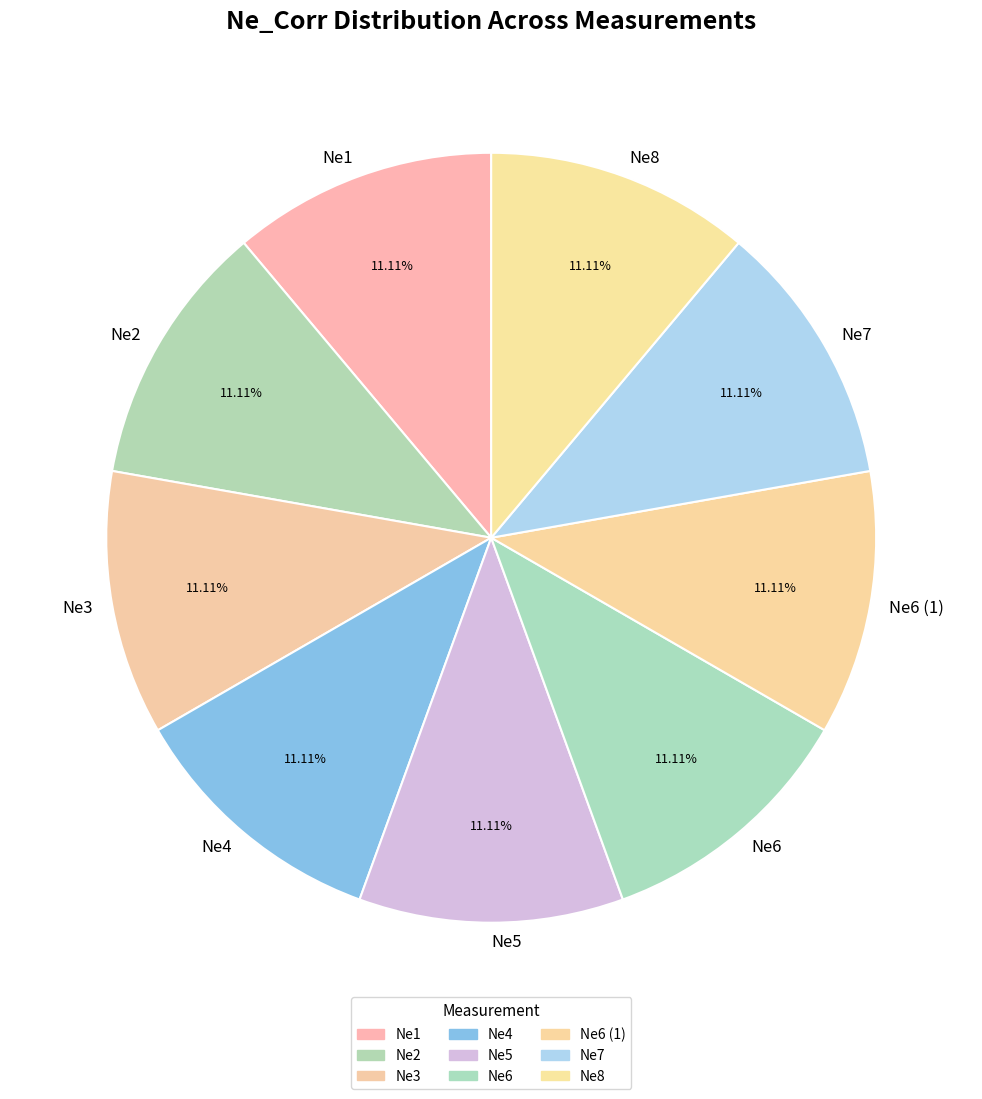

Is it true that Ne5 is 11% of the pie?

True